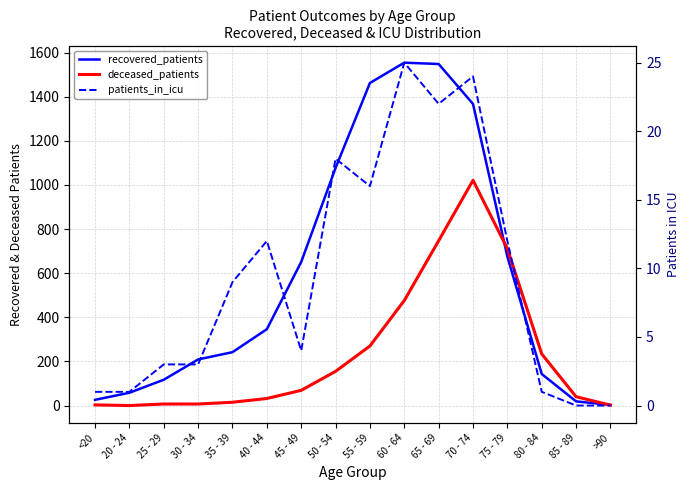

Which has a higher value, 80 - 84 or 35 - 39?

35 - 39